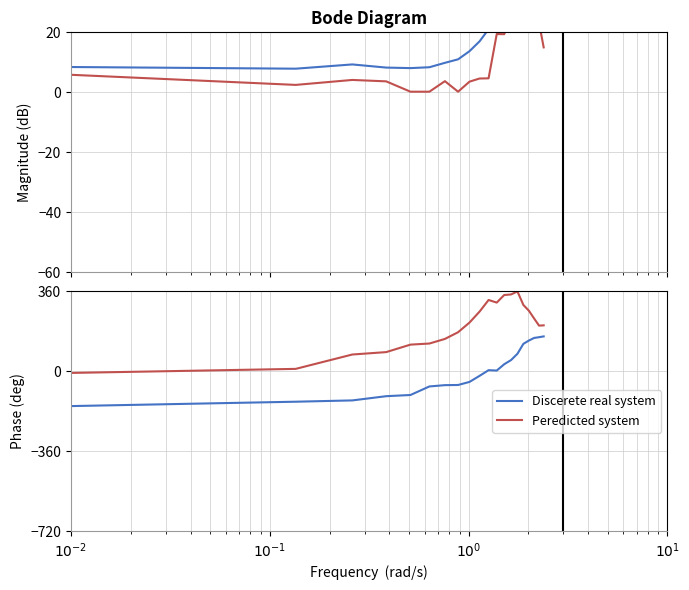

True or false: Discerete real system and Peredicted system cross at least once.

False